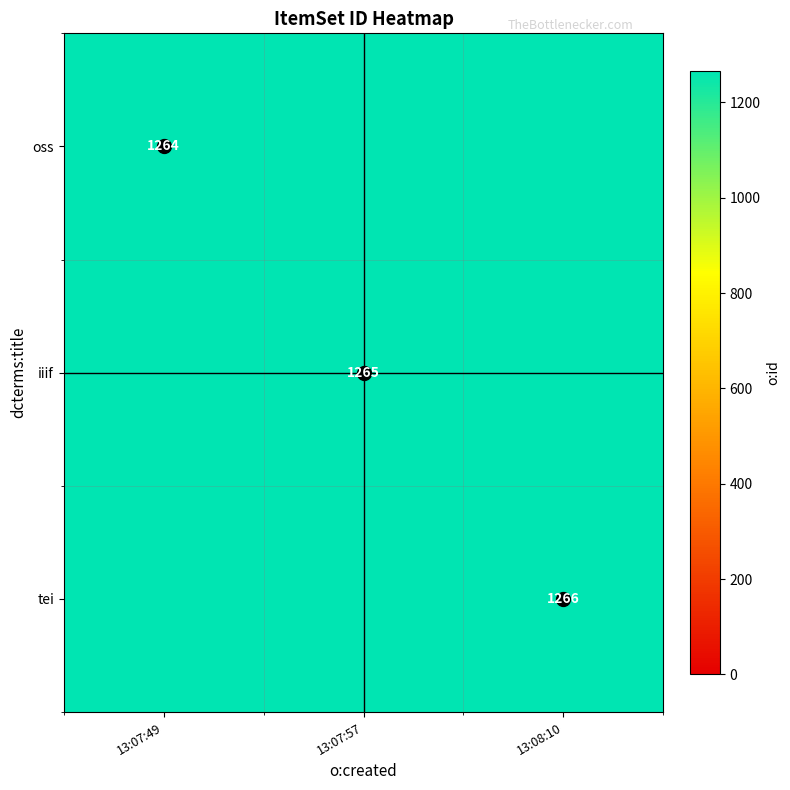

What is the difference between the oss values at 13:07:57 and 13:08:10?

1.0